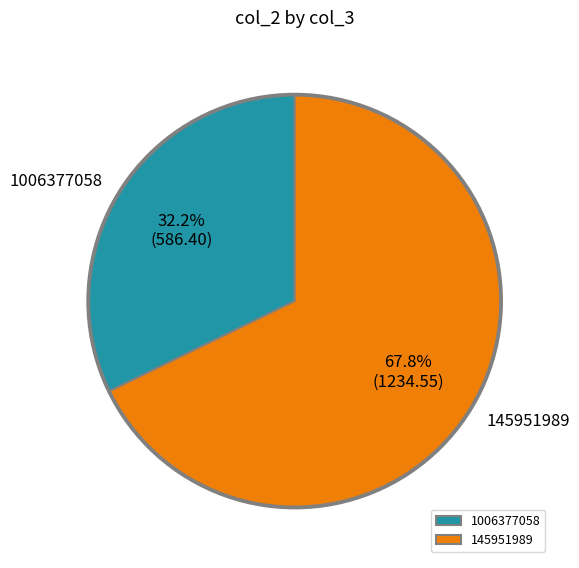

Which slice represents more than half of the pie?

145951989